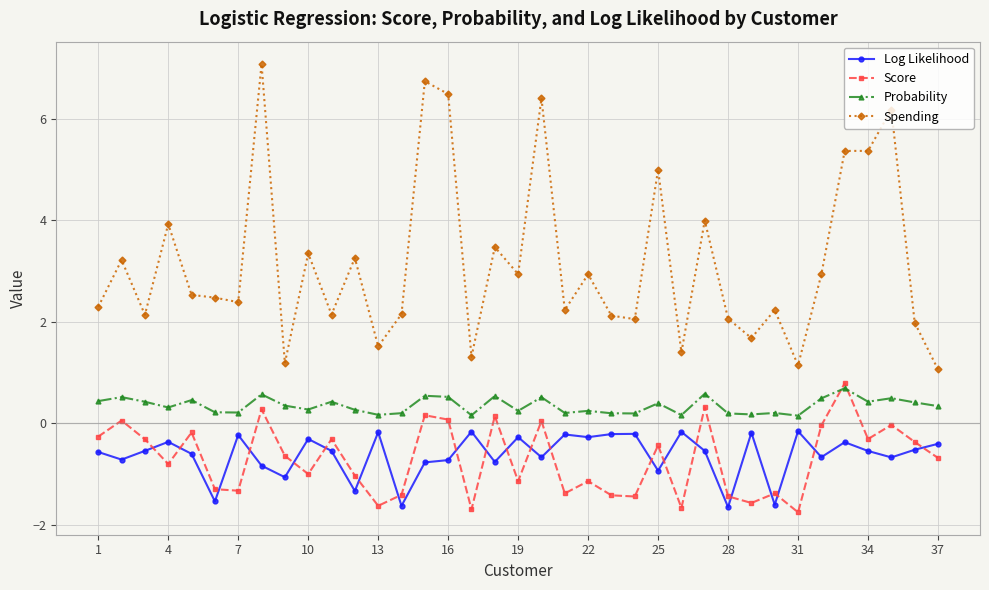

What is the lowest value of the Spending series?

1.1